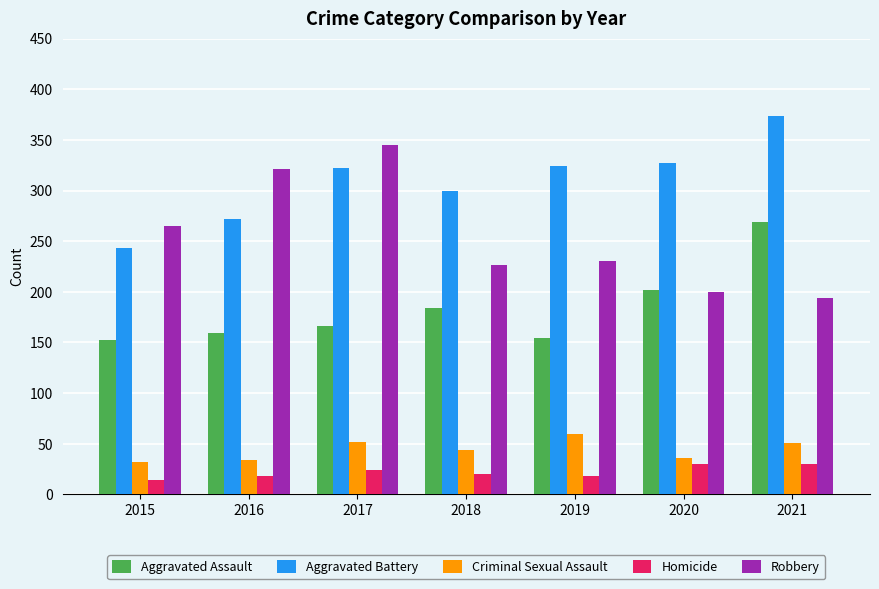

Which series has the largest range (max minus min)?

Robbery